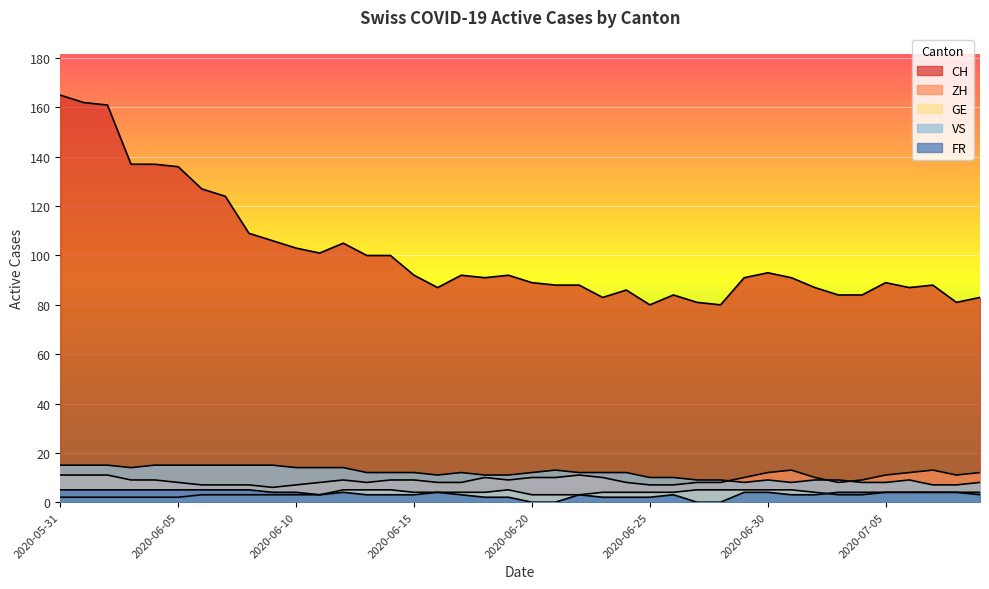

Reading left to right, transcribe all the data shown in this chart.

CH: 2020-05-31=165	2020-06-01=162	2020-06-02=161	2020-06-03=137	2020-06-04=137	2020-06-05=136	2020-06-06=127	2020-06-07=124	2020-06-08=109	2020-06-09=106	2020-06-10=103	2020-06-11=101	2020-06-12=105	2020-06-13=100	2020-06-14=100	2020-06-15=92	2020-06-16=87	2020-06-17=92	2020-06-18=91	2020-06-19=92	2020-06-20=89	2020-06-21=88	2020-06-22=88	2020-06-23=83	2020-06-24=86	2020-06-25=80	2020-06-26=84	2020-06-27=81	2020-06-28=80	2020-06-29=91	2020-06-30=93	2020-07-01=91	2020-07-02=87	2020-07-03=84	2020-07-04=84	2020-07-05=89	2020-07-06=87	2020-07-07=88	2020-07-08=81	2020-07-09=83
ZH: 2020-05-31=11	2020-06-01=11	2020-06-02=11	2020-06-03=9	2020-06-04=9	2020-06-05=8	2020-06-06=7	2020-06-07=7	2020-06-08=7	2020-06-09=6	2020-06-10=7	2020-06-11=8	2020-06-12=9	2020-06-13=8	2020-06-14=9	2020-06-15=9	2020-06-16=8	2020-06-17=8	2020-06-18=10	2020-06-19=9	2020-06-20=10	2020-06-21=10	2020-06-22=11	2020-06-23=10	2020-06-24=8	2020-06-25=7	2020-06-26=7	2020-06-27=8	2020-06-28=8	2020-06-29=10	2020-06-30=12	2020-07-01=13	2020-07-02=10	2020-07-03=8	2020-07-04=9	2020-07-05=11	2020-07-06=12	2020-07-07=13	2020-07-08=11	2020-07-09=12
GE: 2020-05-31=2	2020-06-01=2	2020-06-02=2	2020-06-03=2	2020-06-04=2	2020-06-05=2	2020-06-06=3	2020-06-07=3	2020-06-08=3	2020-06-09=3	2020-06-10=3	2020-06-11=3	2020-06-12=5	2020-06-13=5	2020-06-14=5	2020-06-15=4	2020-06-16=4	2020-06-17=4	2020-06-18=4	2020-06-19=5	2020-06-20=3	2020-06-21=3	2020-06-22=3	2020-06-23=4	2020-06-24=4	2020-06-25=4	2020-06-26=4	2020-06-27=5	2020-06-28=5	2020-06-29=5	2020-06-30=5	2020-07-01=5	2020-07-02=4	2020-07-03=3	2020-07-04=3	2020-07-05=4	2020-07-06=4	2020-07-07=4	2020-07-08=4	2020-07-09=3
VS: 2020-05-31=15	2020-06-01=15	2020-06-02=15	2020-06-03=14	2020-06-04=15	2020-06-05=15	2020-06-06=15	2020-06-07=15	2020-06-08=15	2020-06-09=15	2020-06-10=14	2020-06-11=14	2020-06-12=14	2020-06-13=12	2020-06-14=12	2020-06-15=12	2020-06-16=11	2020-06-17=12	2020-06-18=11	2020-06-19=11	2020-06-20=12	2020-06-21=13	2020-06-22=12	2020-06-23=12	2020-06-24=12	2020-06-25=10	2020-06-26=10	2020-06-27=9	2020-06-28=9	2020-06-29=8	2020-06-30=9	2020-07-01=8	2020-07-02=9	2020-07-03=9	2020-07-04=8	2020-07-05=8	2020-07-06=9	2020-07-07=7	2020-07-08=7	2020-07-09=8
FR: 2020-05-31=5	2020-06-01=5	2020-06-02=5	2020-06-03=5	2020-06-04=5	2020-06-05=5	2020-06-06=5	2020-06-07=5	2020-06-08=5	2020-06-09=4	2020-06-10=4	2020-06-11=3	2020-06-12=4	2020-06-13=3	2020-06-14=3	2020-06-15=3	2020-06-16=4	2020-06-17=3	2020-06-18=2	2020-06-19=2	2020-06-20=0	2020-06-21=0	2020-06-22=3	2020-06-23=2	2020-06-24=2	2020-06-25=2	2020-06-26=3	2020-06-27=0	2020-06-28=0	2020-06-29=4	2020-06-30=4	2020-07-01=3	2020-07-02=3	2020-07-03=4	2020-07-04=4	2020-07-05=4	2020-07-06=4	2020-07-07=4	2020-07-08=4	2020-07-09=4